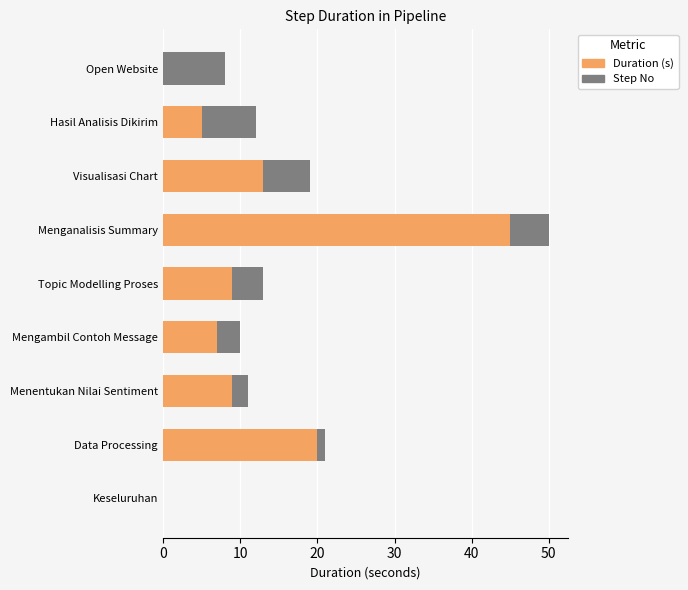

Count the number of categories in the chart.

9